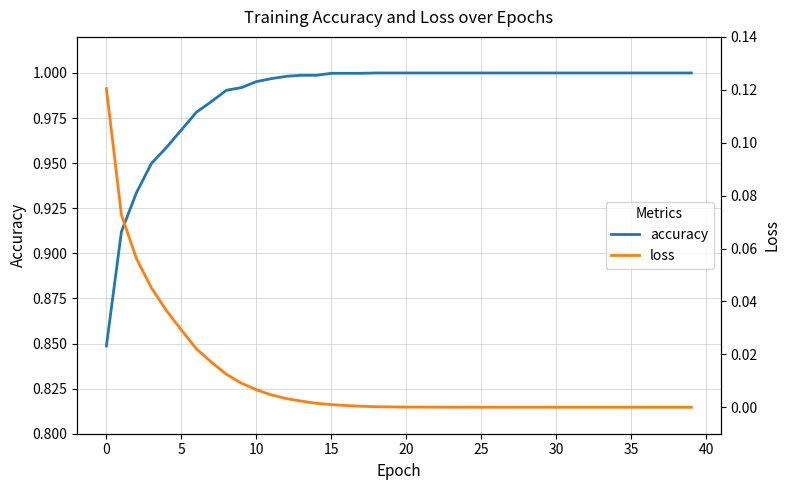

At how many categories does at least one series exceed 0?

40